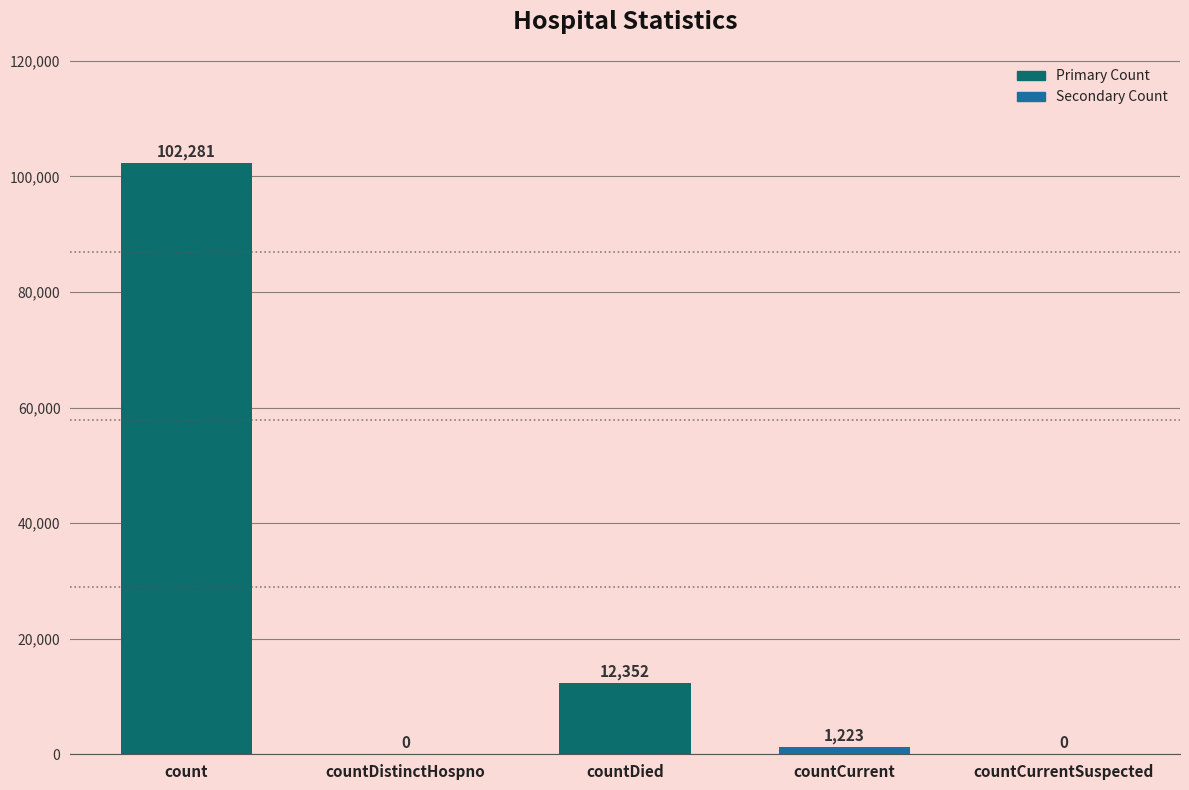

Is it true that the value at countCurrent is 1223?

True